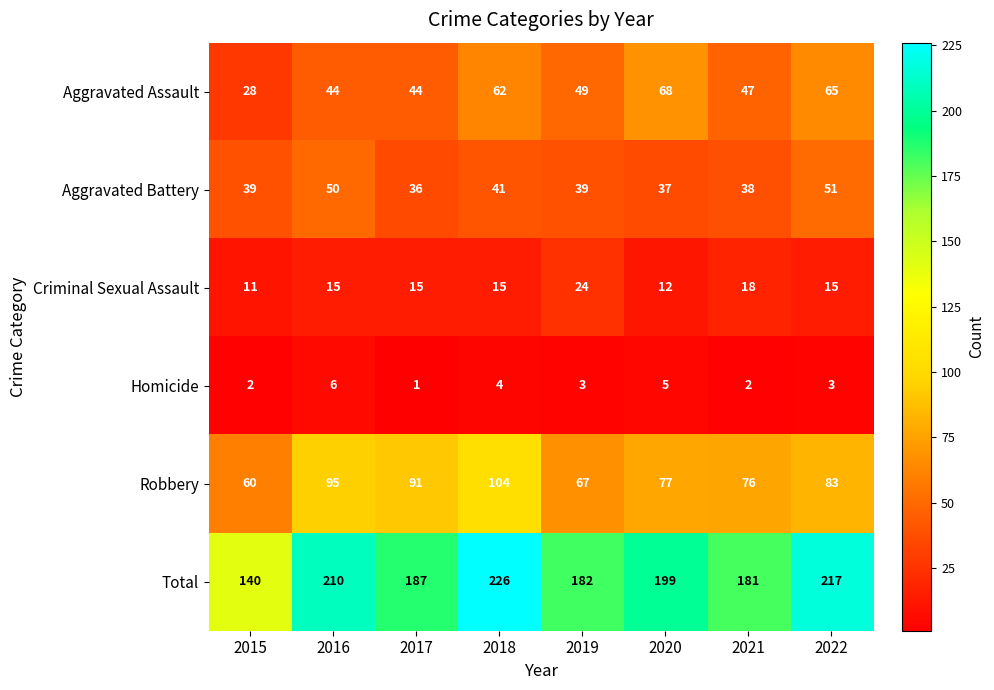

Where is Robbery nearest to the value 82?

2022